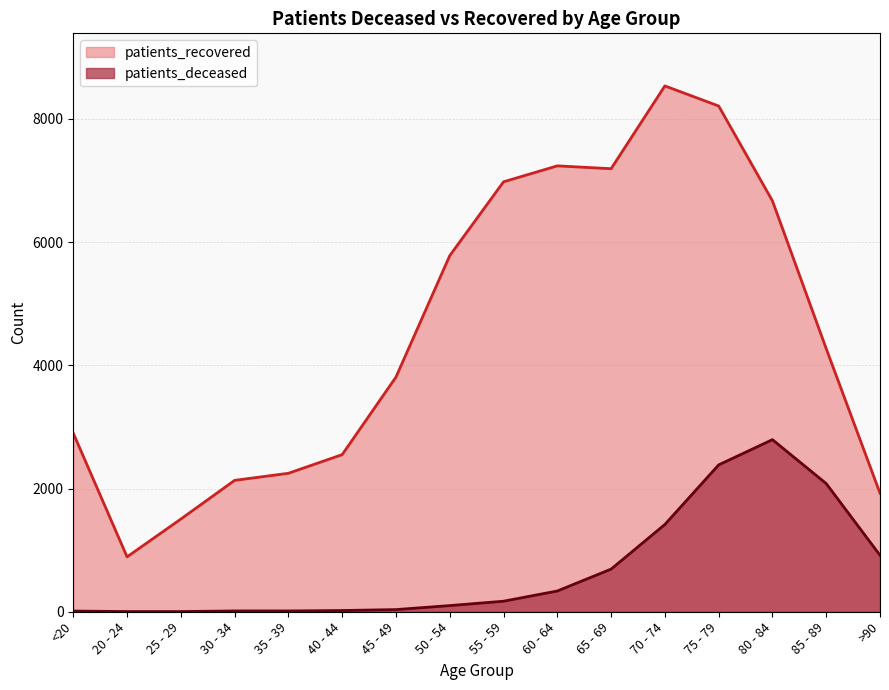

True or false: patients_deceased and patients_recovered intersect in this chart.

False